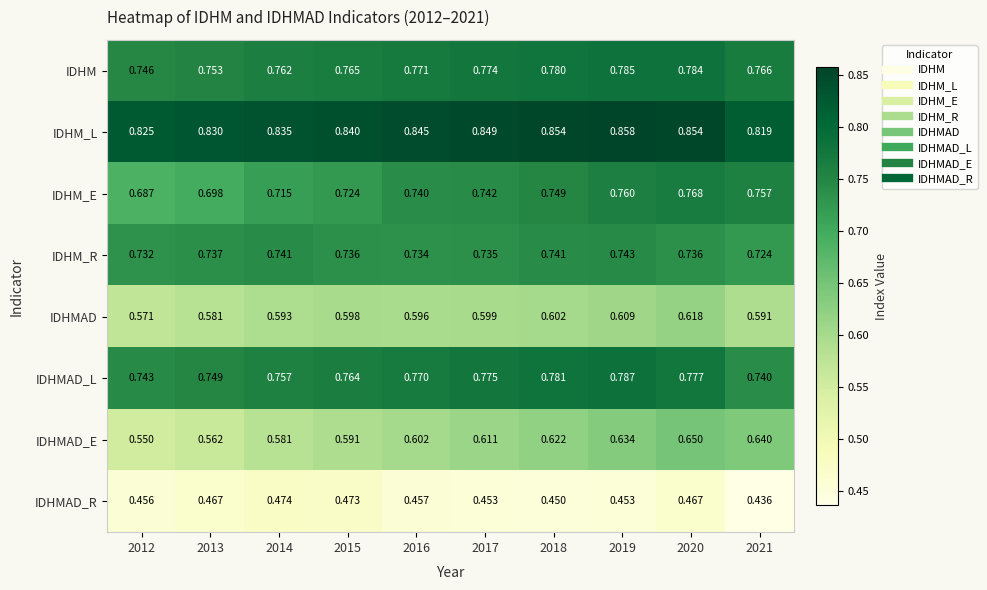

Which series has the widest spread of values?

IDHMAD_E